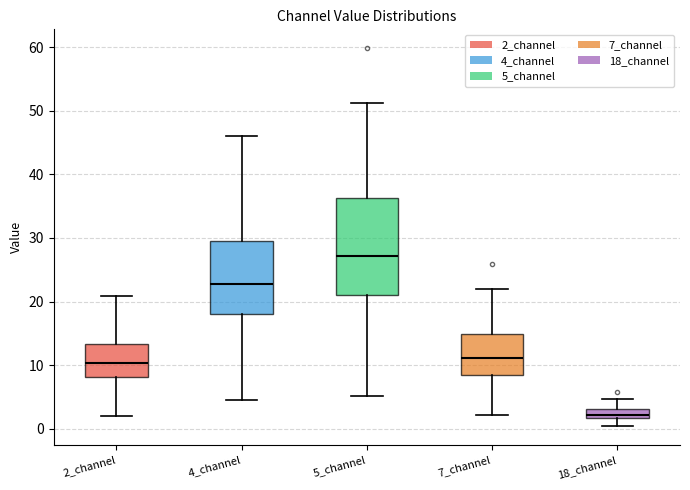

Comparing the boxes themselves (not the whiskers), which one is the tallest?

5_channel